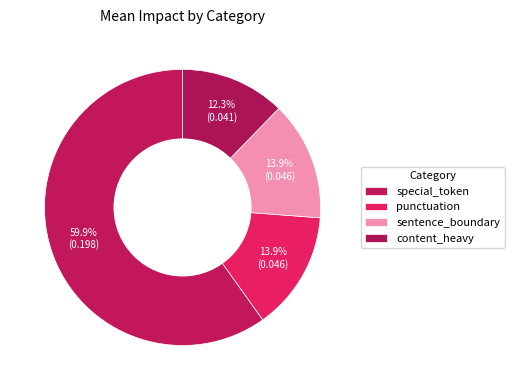

Count the number of slices in the pie.

4